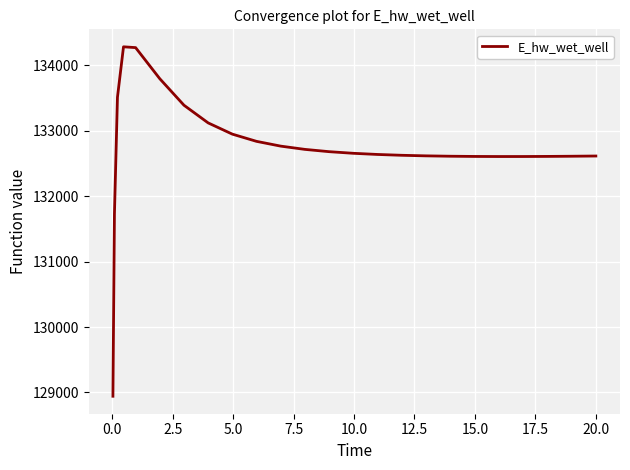

What is the maximum value shown in the chart?

134282.9